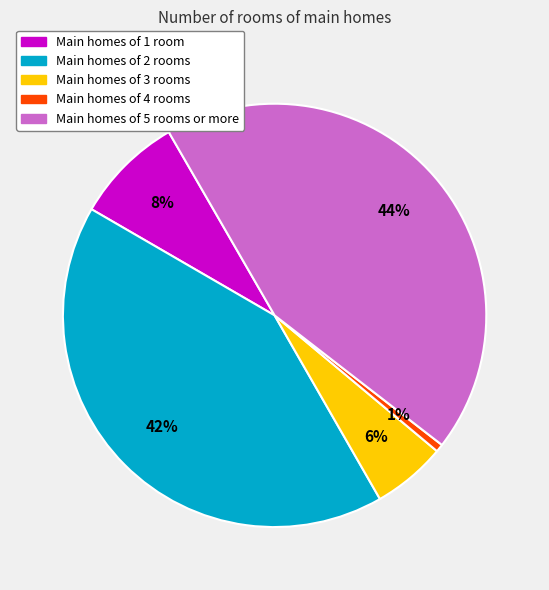

To the nearest percent, what percentage of the pie is Main homes of 2 rooms?

42%